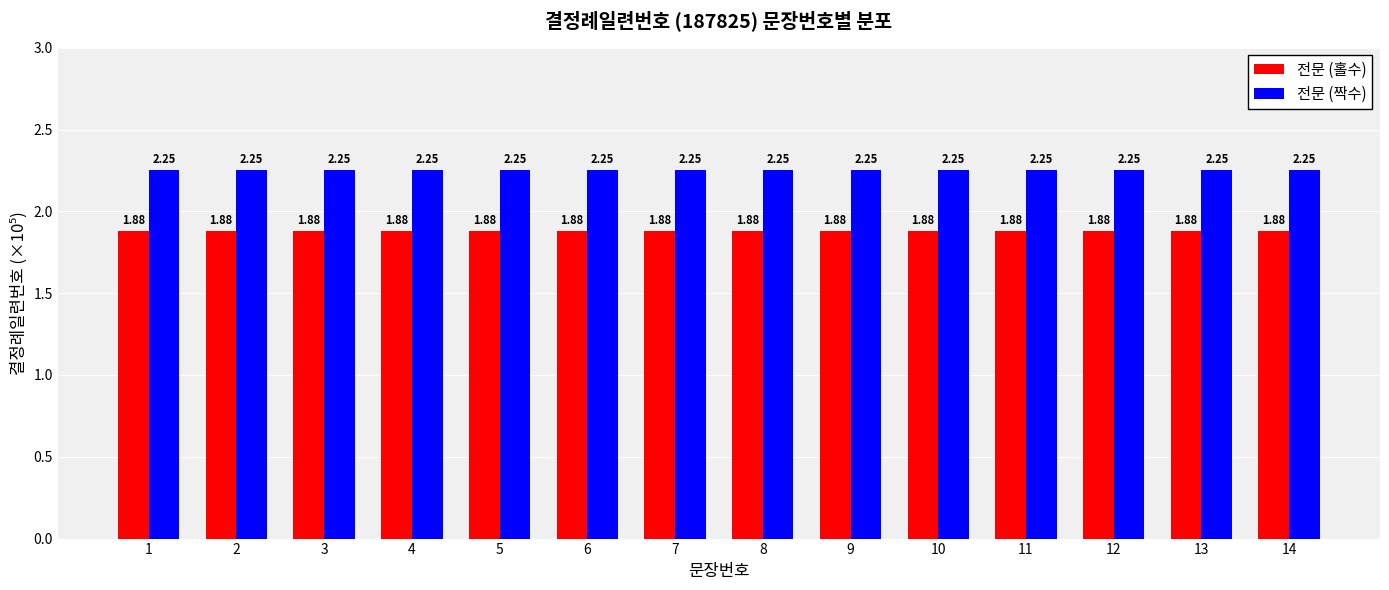

True or false: 전문 (홀수) has a value of 0.9 at 5.

False